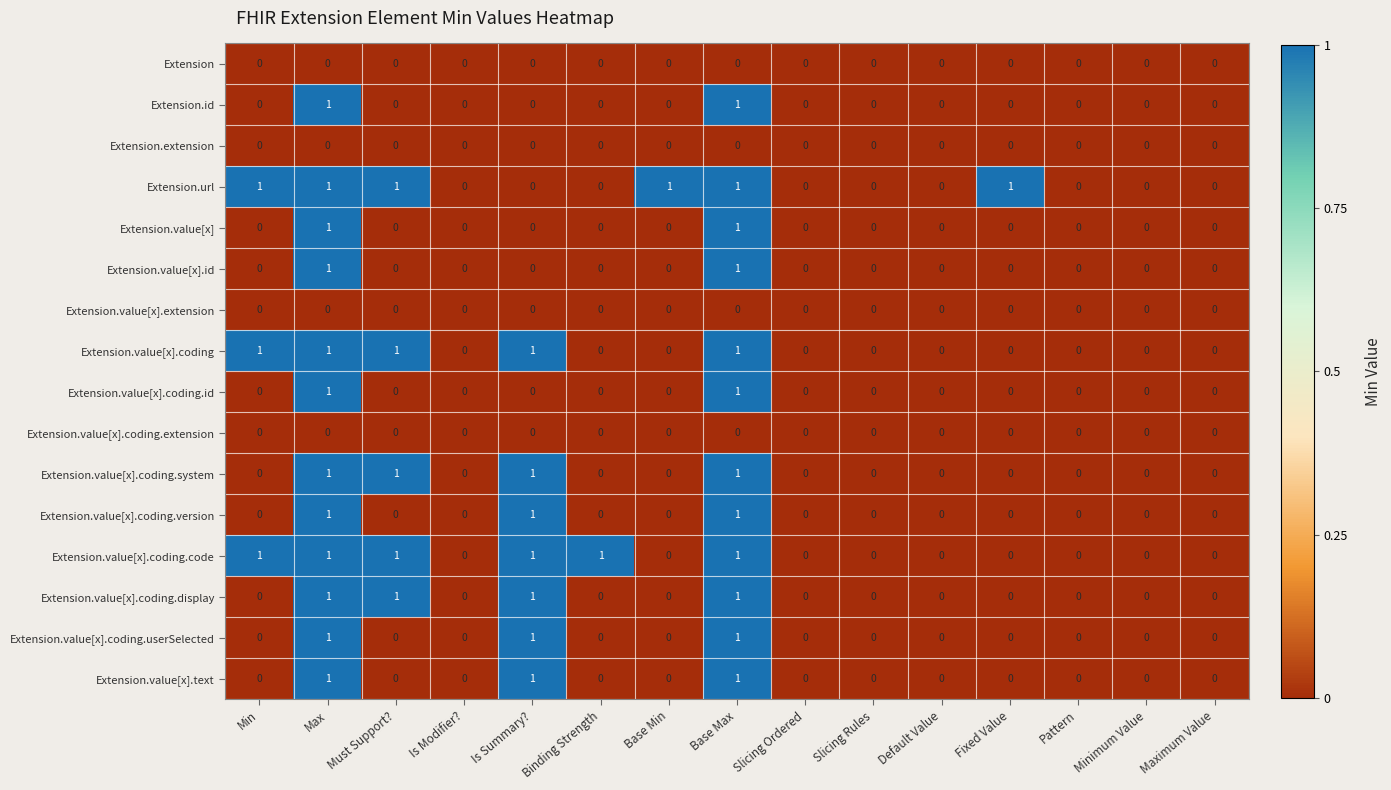

The Extension.id series shows 0 at Must Support?. True or false?

True